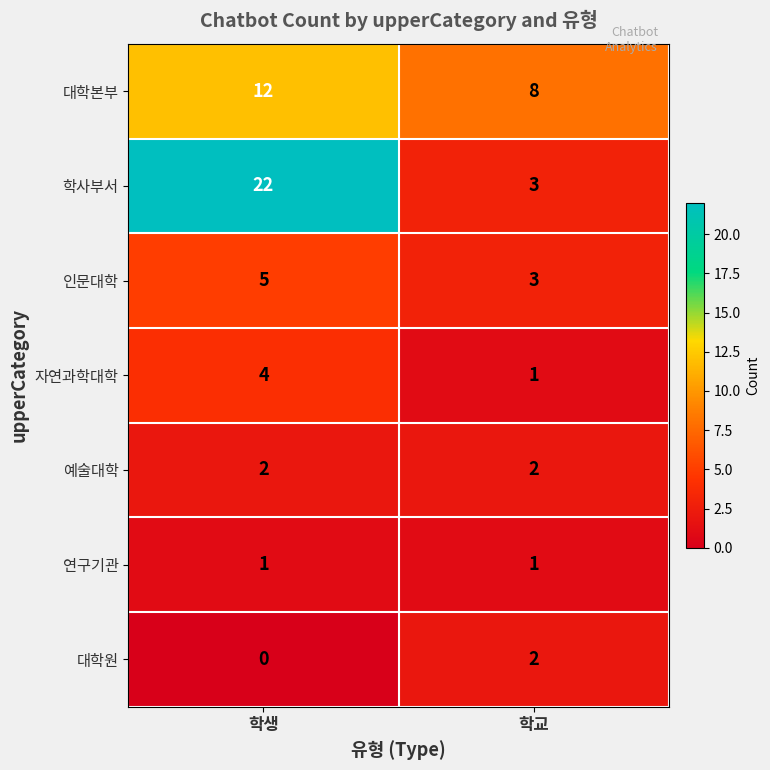

At 학생, list the series in order from largest to smallest.

학사부서, 대학본부, 인문대학, 자연과학대학, 예술대학, 연구기관, 대학원